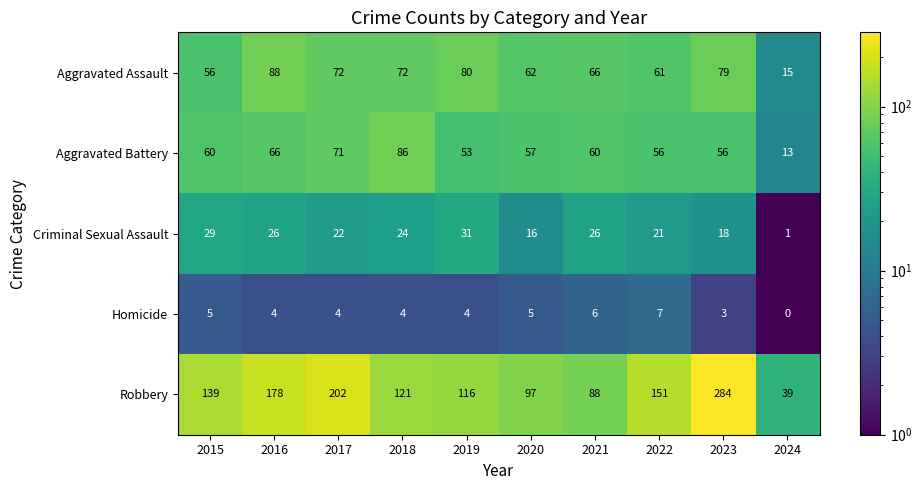

Which category has the highest value across all series?

2023